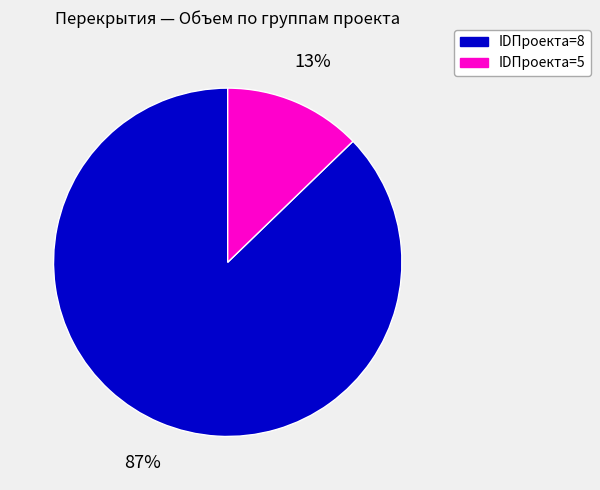

Is there a majority slice in this chart?

Yes